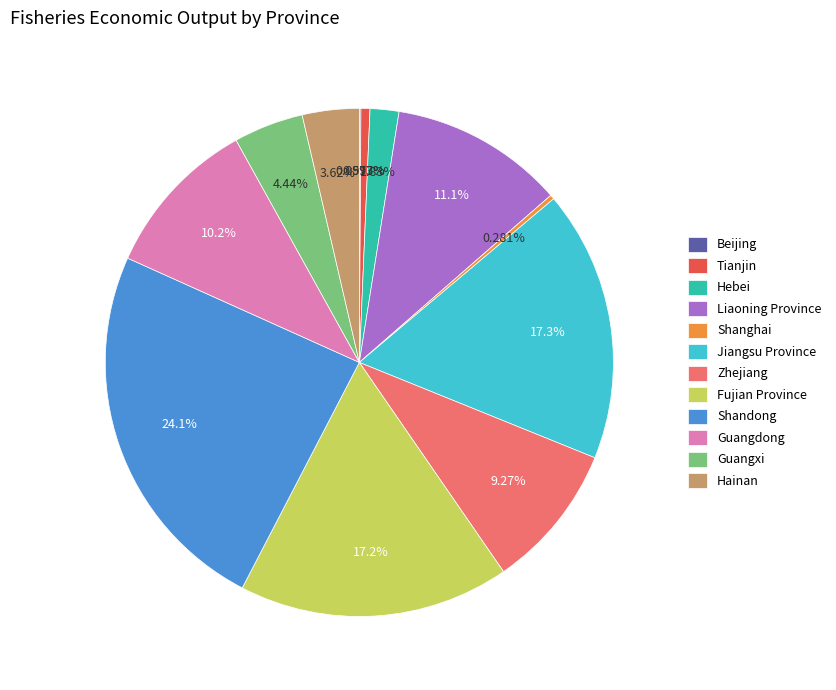

What is the total percentage of Hebei and Guangdong?

12.0%